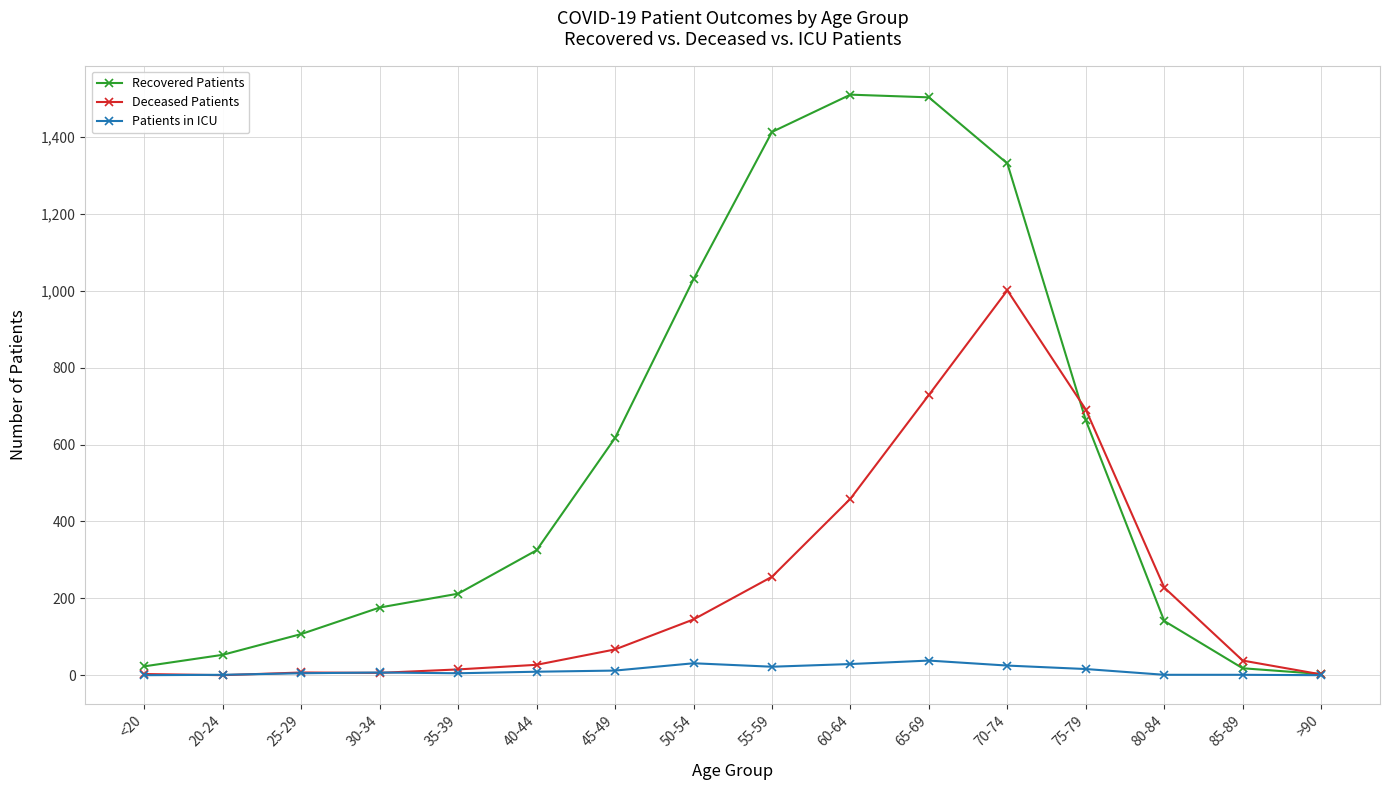

Which series has the widest spread of values?

Recovered Patients